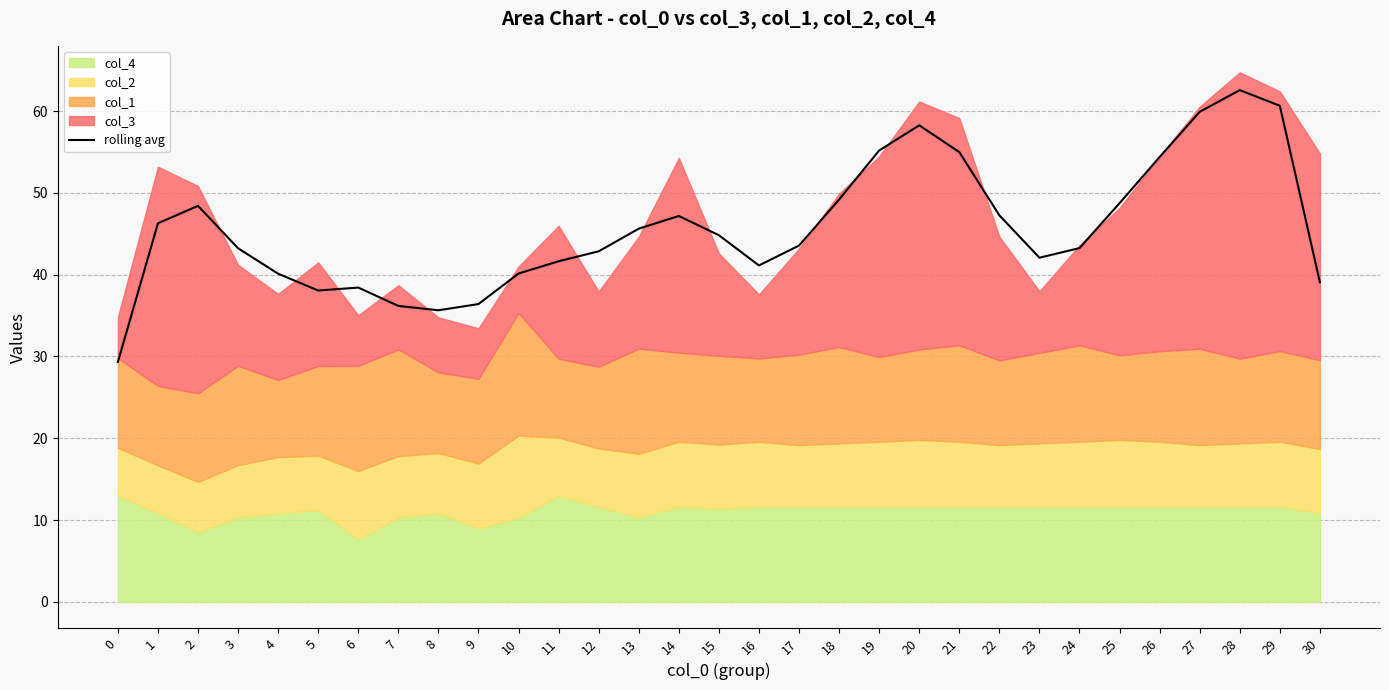

True or false: there are more than 0 points higher than both neighbors.

True